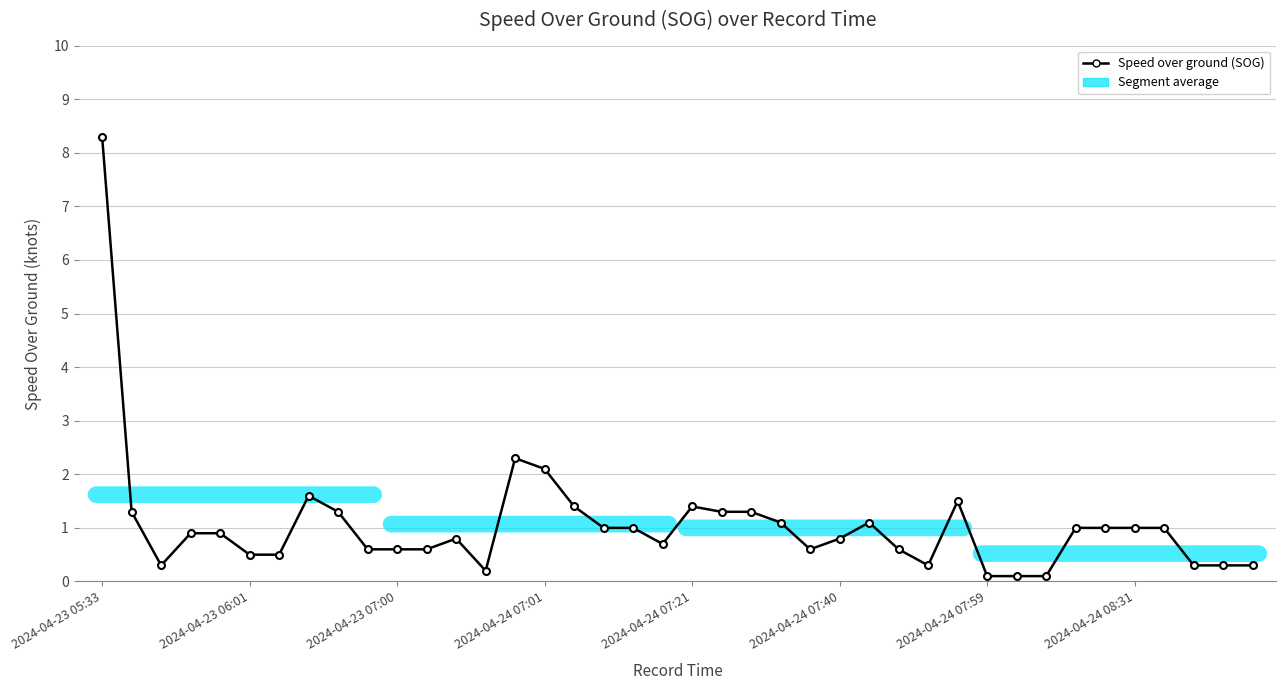

What is the value of the 3rd point from the left?

0.3